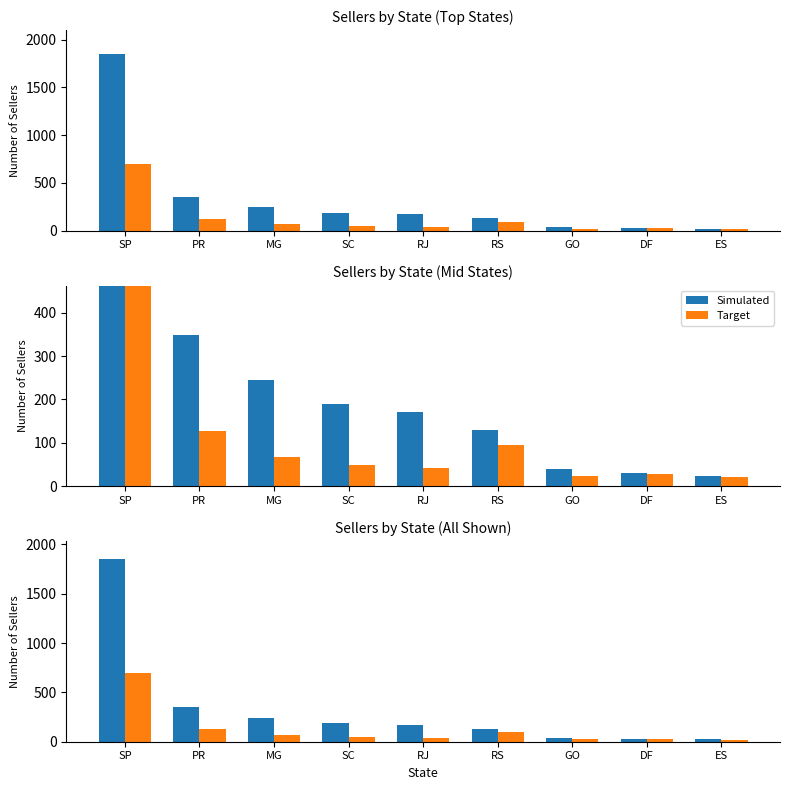

What position from the left is RJ?

5